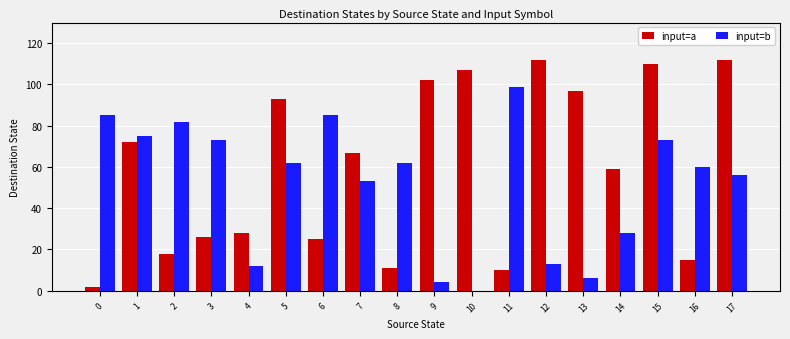

What is the total value across all series at 17?

168